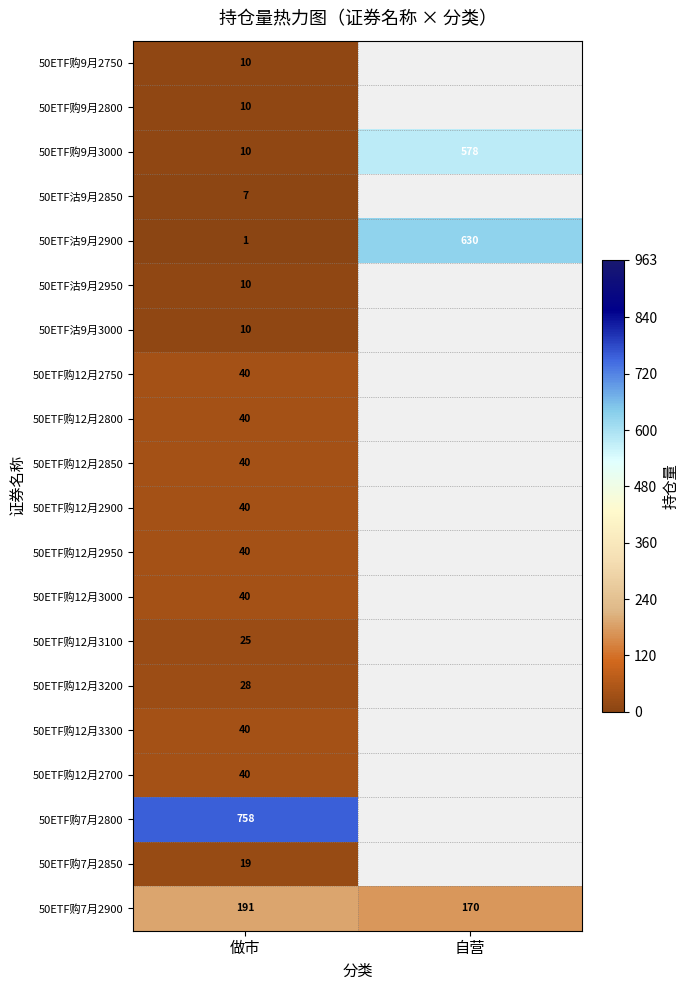

Which has a higher value, 自营 or 做市?

做市